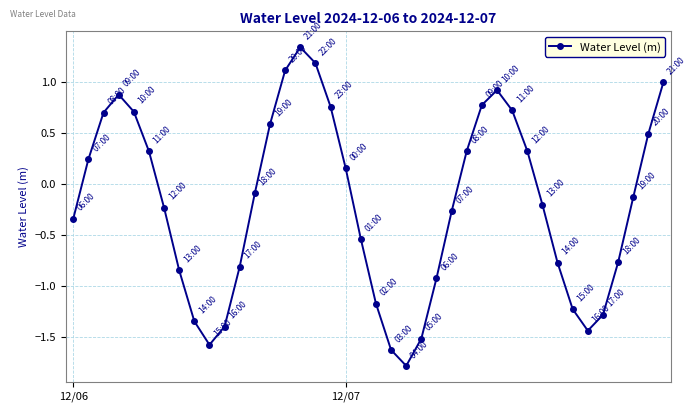

How many values are above zero?

18